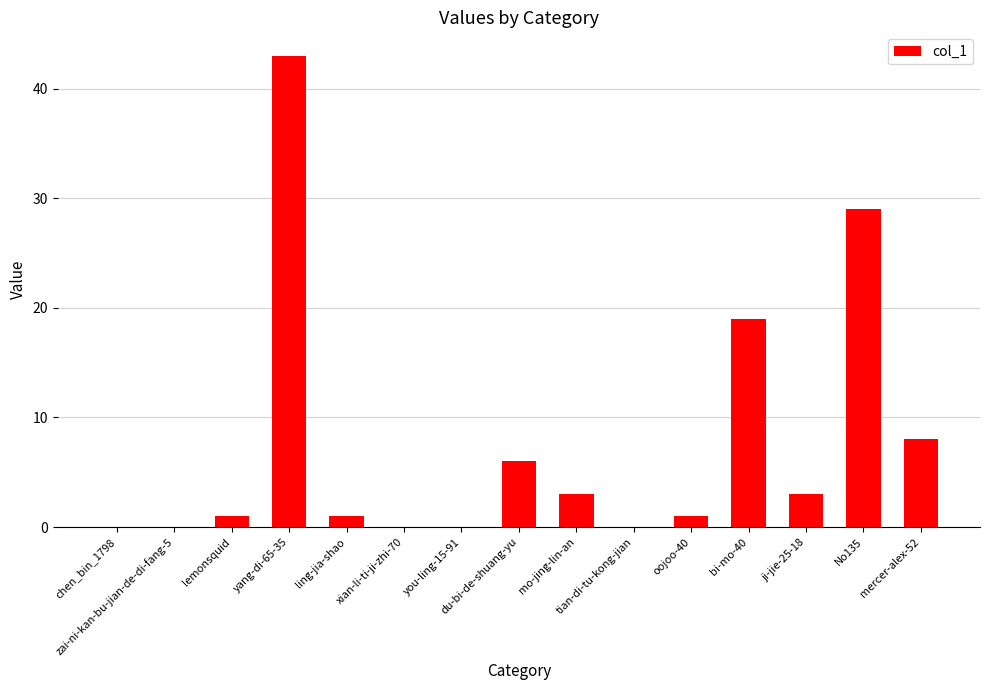

What is the greatest value displayed?

43